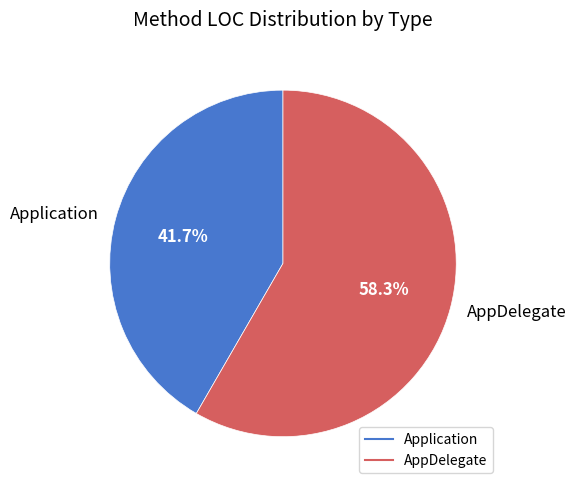

True or false: Application accounts for 27% of the total.

False